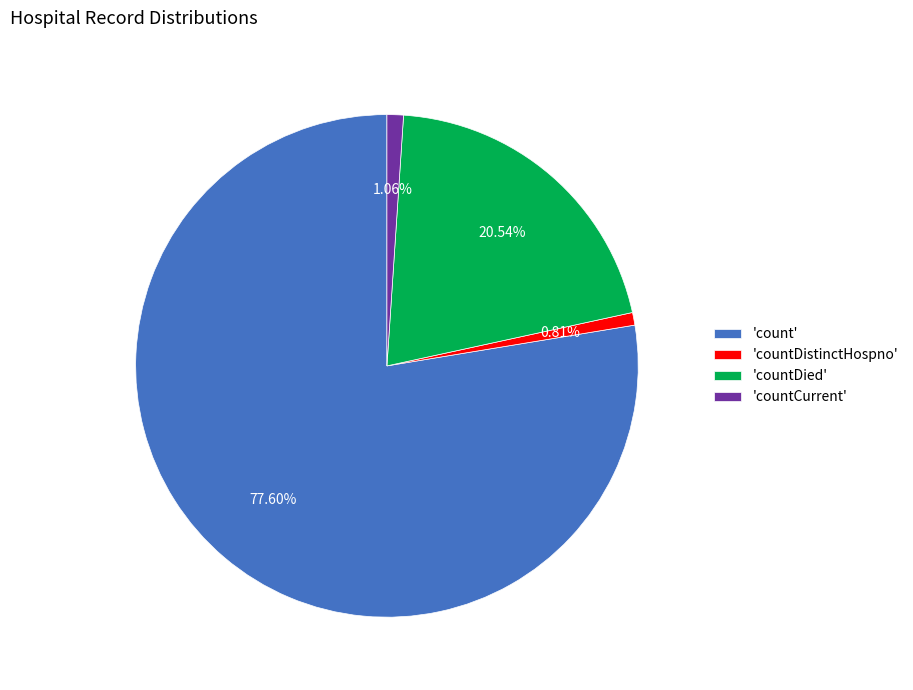

Is the sum of 'count' and 'countDied' greater than half?

Yes